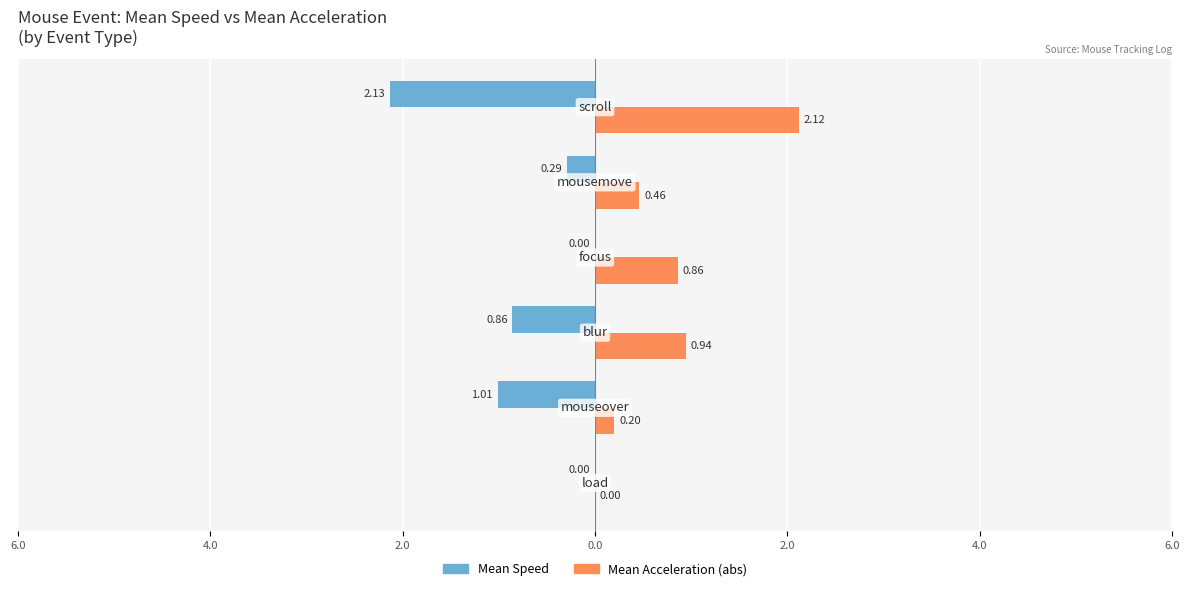

Reading right to left, extract all data points from this chart.

Mean Speed: -2.1	-0.3	0.0	-0.9	-1.0	0.0
Mean Acceleration (abs): 2.1	0.5	0.9	0.9	0.2	0.0